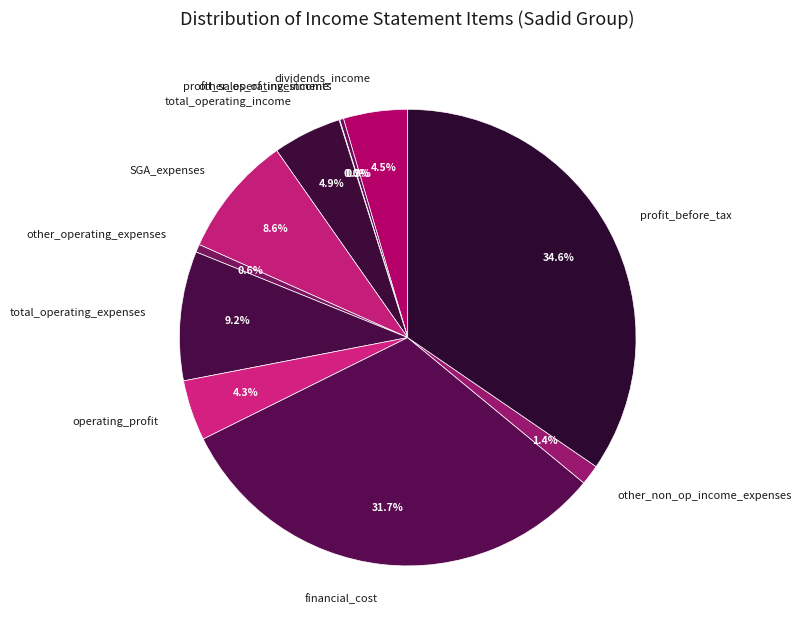

Between profit_sales_of_investments and SGA_expenses, which is larger?

SGA_expenses